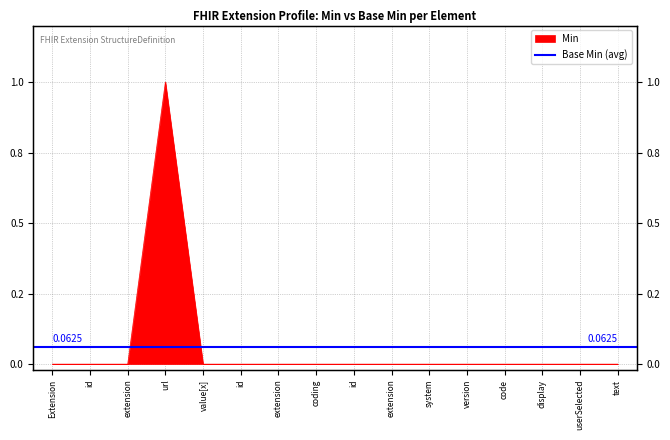

What position from the right is Extension.value[x].coding.id?

8